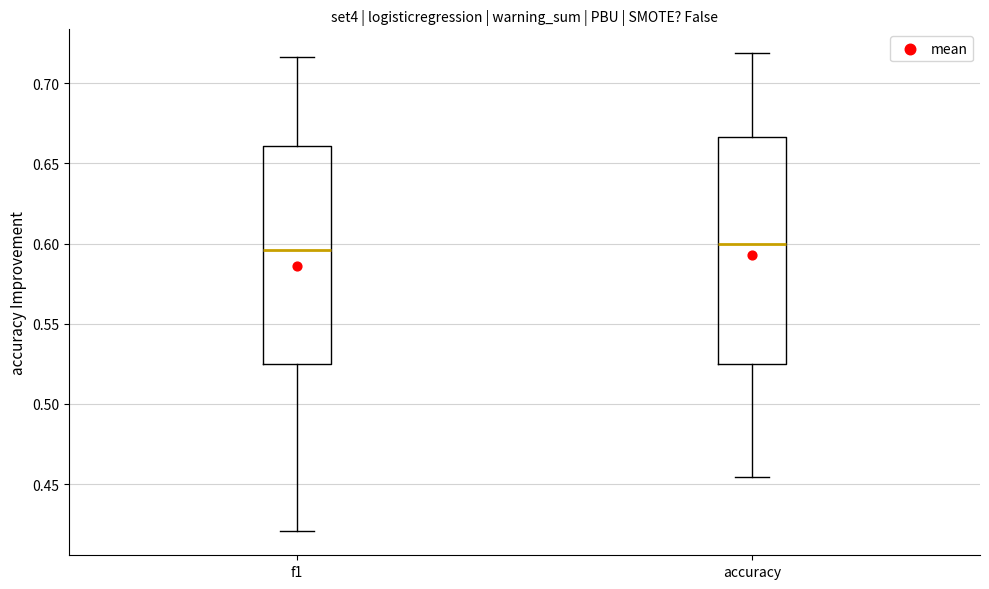

Where does the median line of the box for accuracy sit on the y-axis? The values are not printed on the chart, so give them approximately, as read against the axis.

0.600